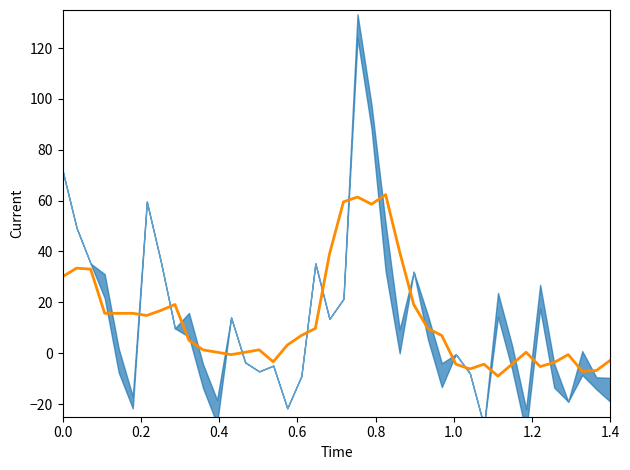

What is the smallest value displayed?

-9.0